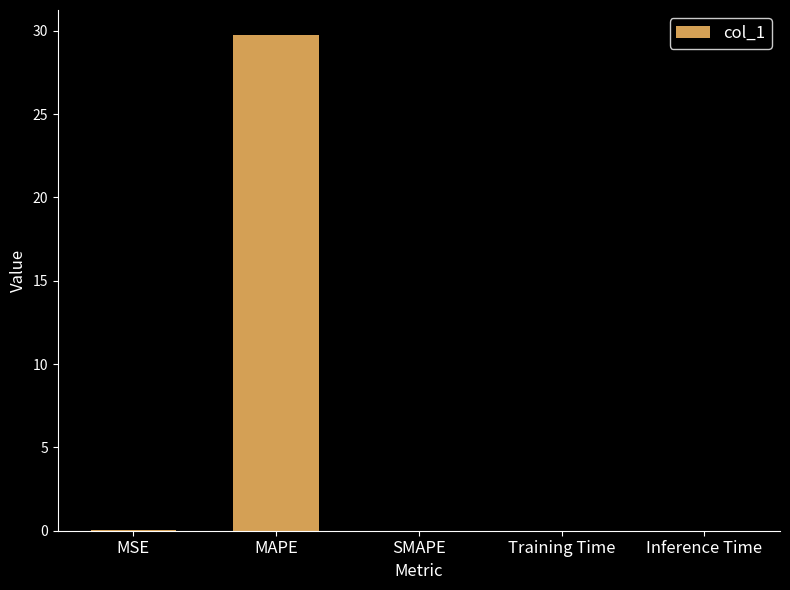

What is the sum of all values?

29.8